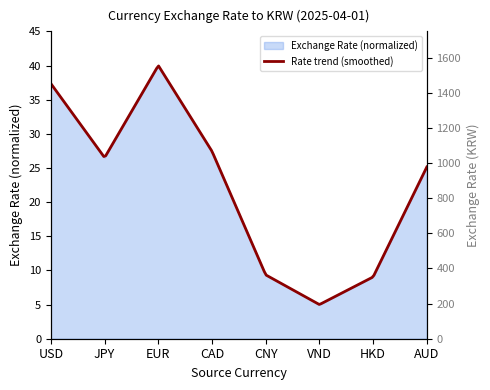

Which category has the highest value in the USD/KRW series?

EUR